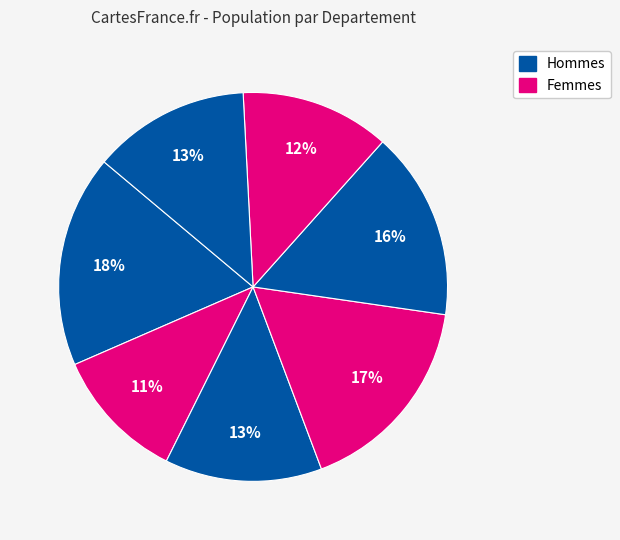

How many segments does this pie chart have?

7